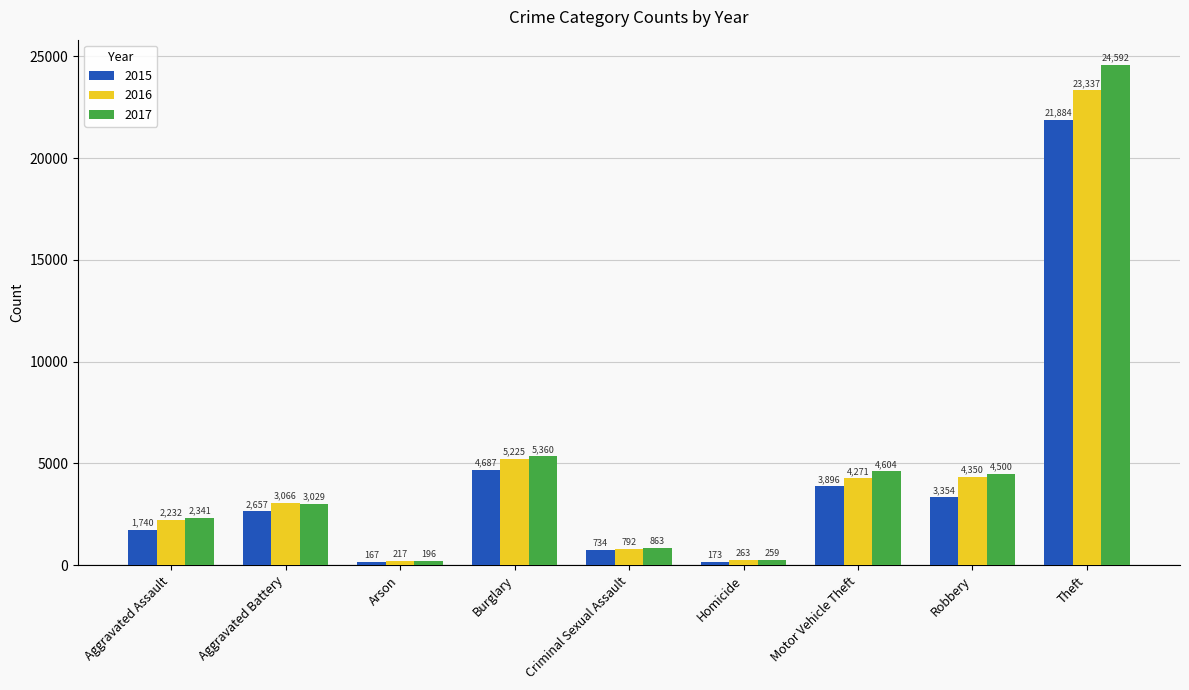

What is the value of the 2017 bar at the 4th from the left?

5360